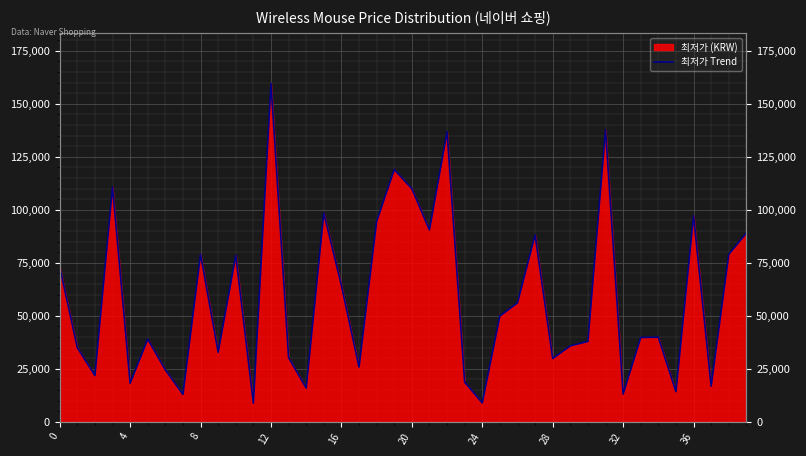

What is the average value?

58281